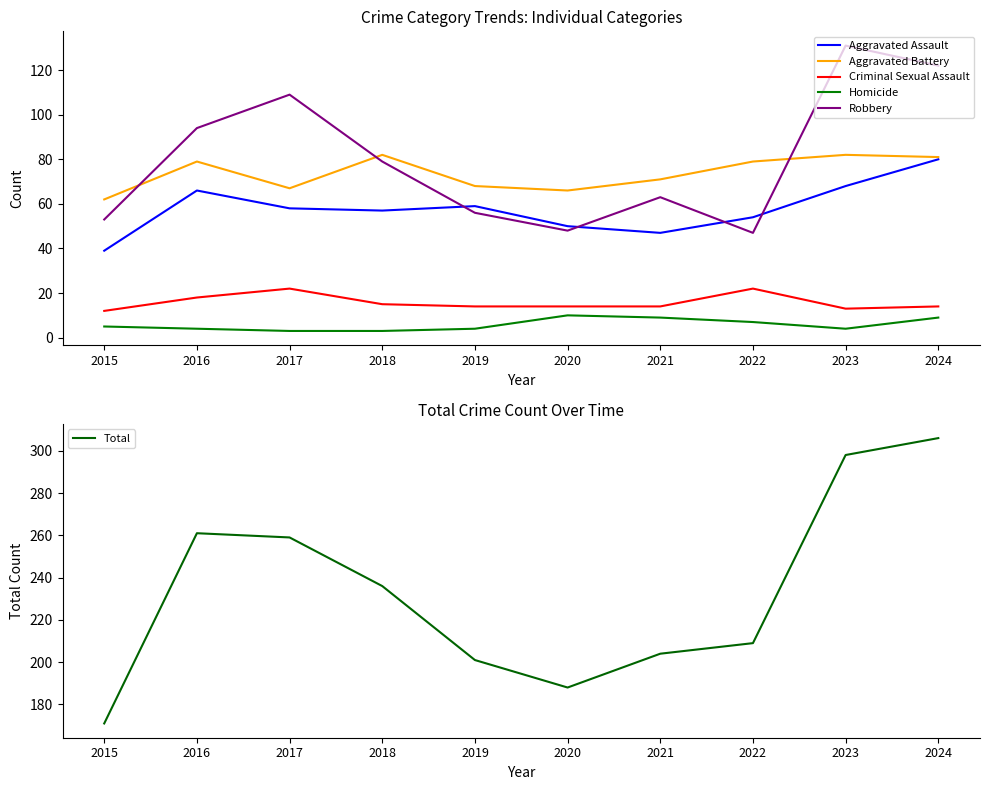

Which series has the largest range (max minus min)?

Total